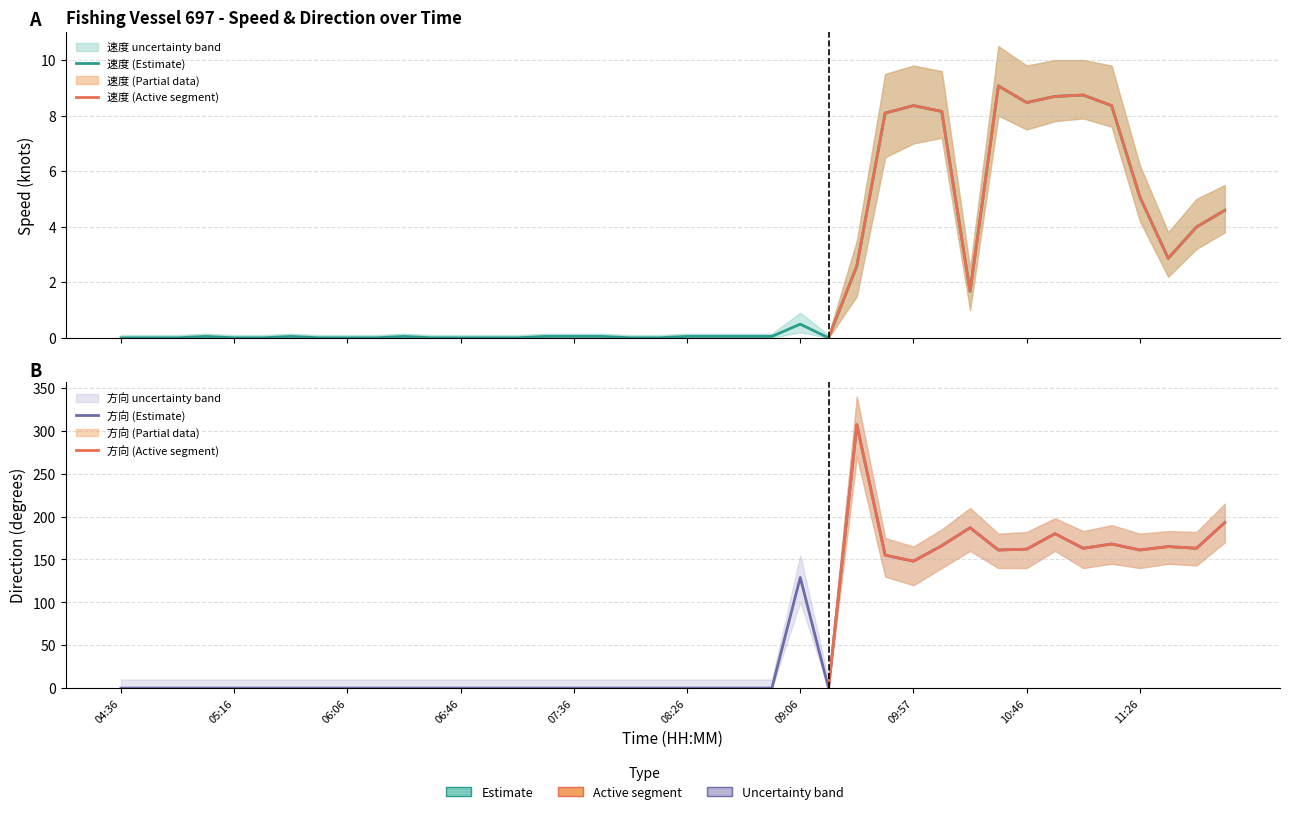

What is the total value across all series at 11:16?

176.4